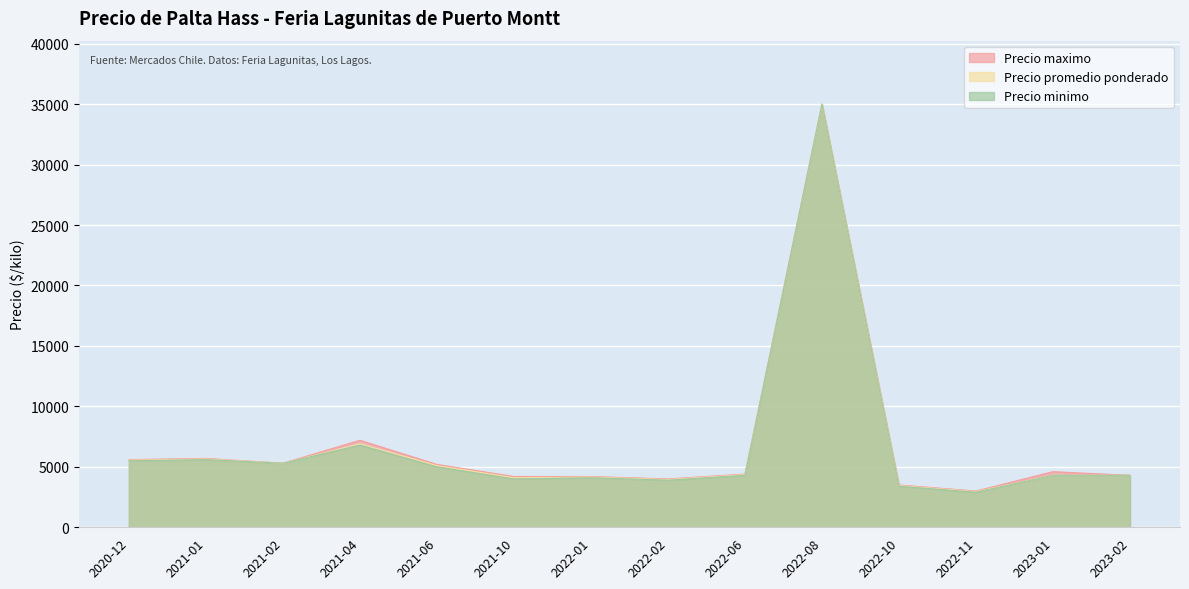

Does the chart display data point markers on the line(s)?

No